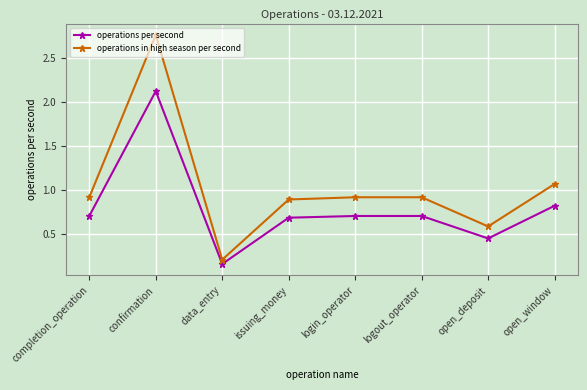

What is the value of the operations in high season per second point at the 1st from the left?

0.9